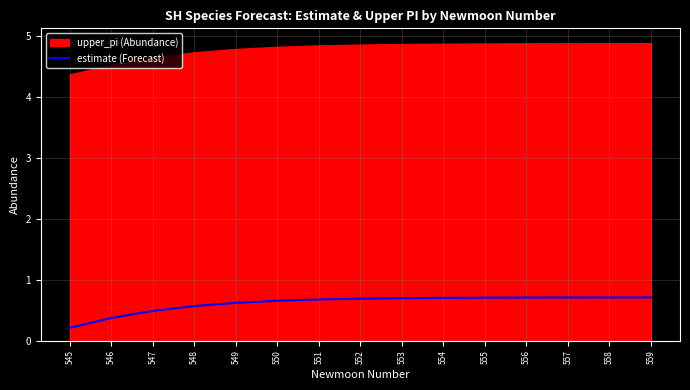

What is the smallest value displayed?

0.2